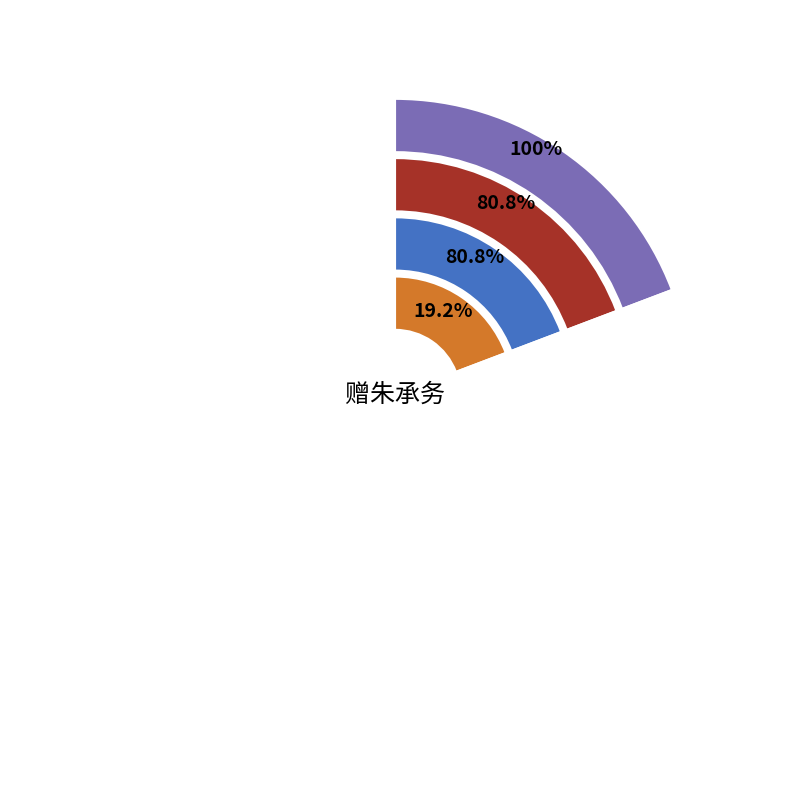

To the nearest percent, what is the combined percentage of 赠朱承务·颠倒八八卦 and 赠朱承务?

100%